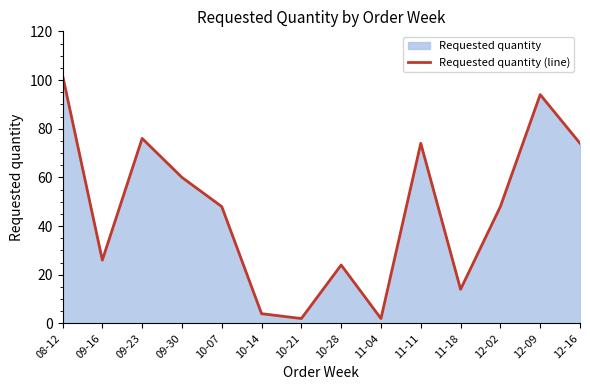

How many values are below 48?

6